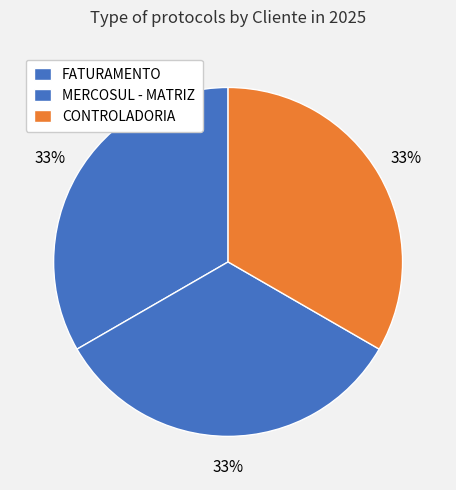

Count the number of slices in the pie.

3